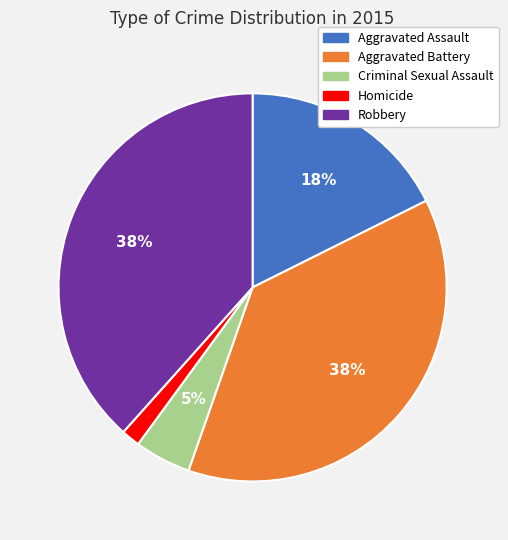

The Aggravated Assault slice represents 18% of the pie. True or false?

True